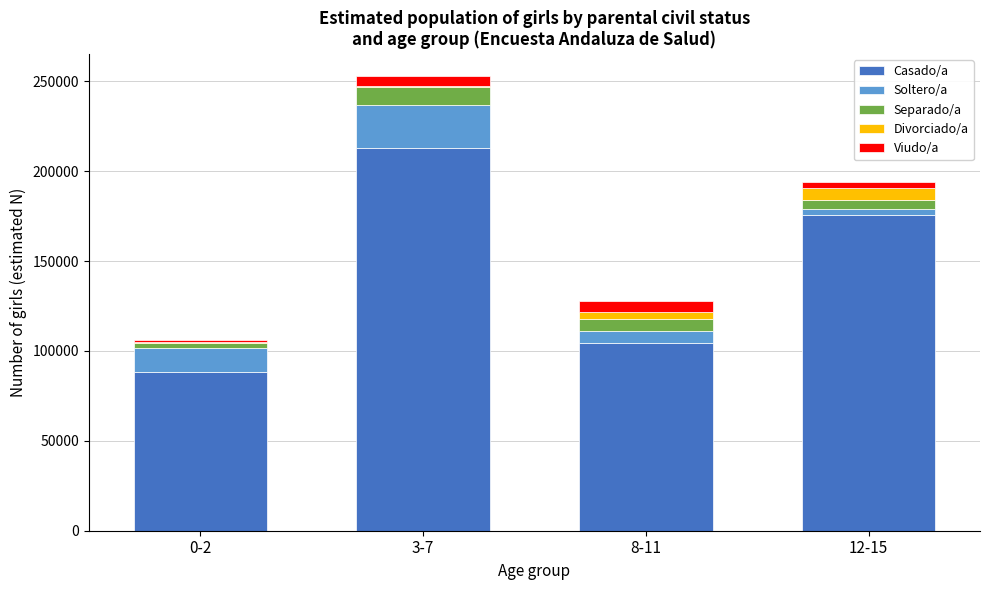

Reading left to right, what are the values for Casado/a?

0-2=88064	3-7=212941	8-11=104471	12-15=175569